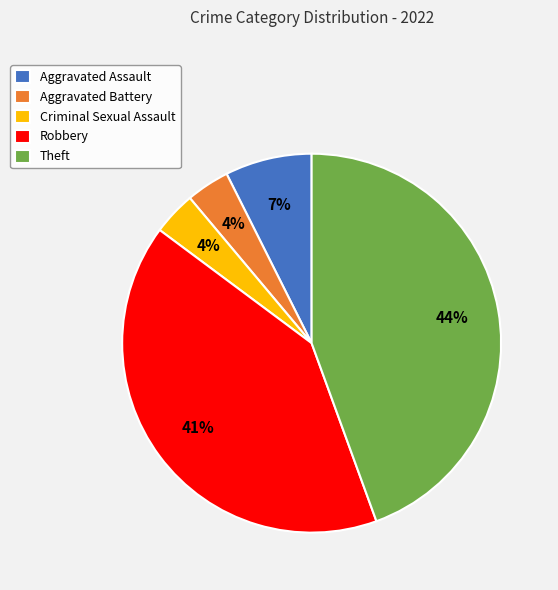

What percentage is the Aggravated Assault slice, to the nearest percent?

7%